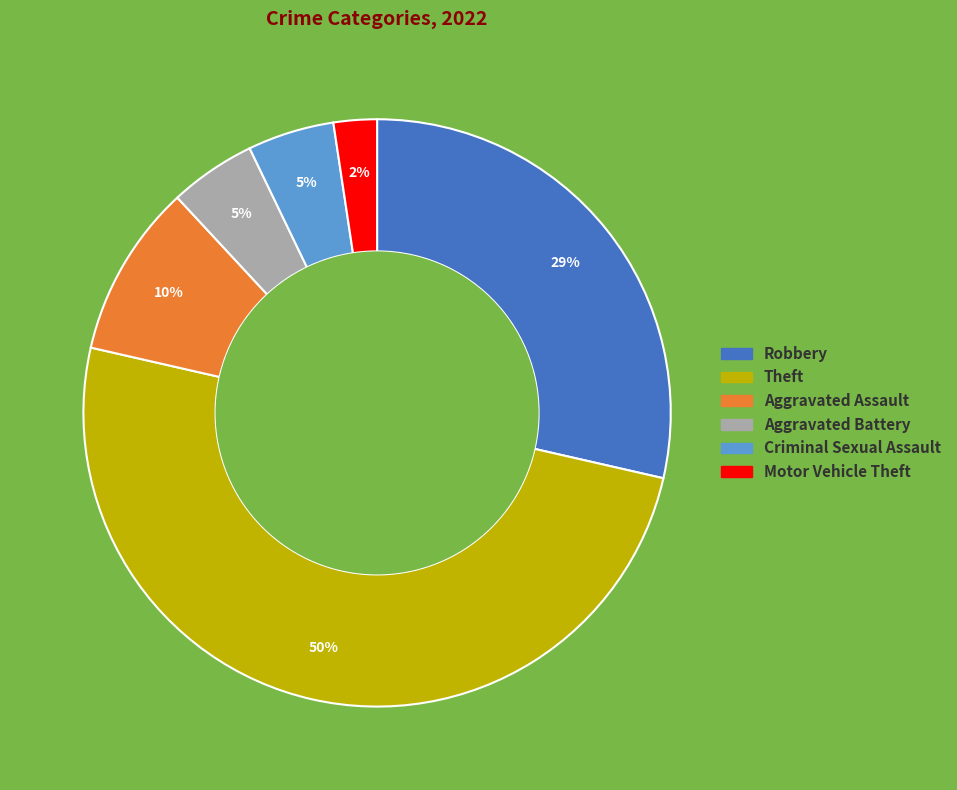

Is Aggravated Battery the majority of the pie?

No